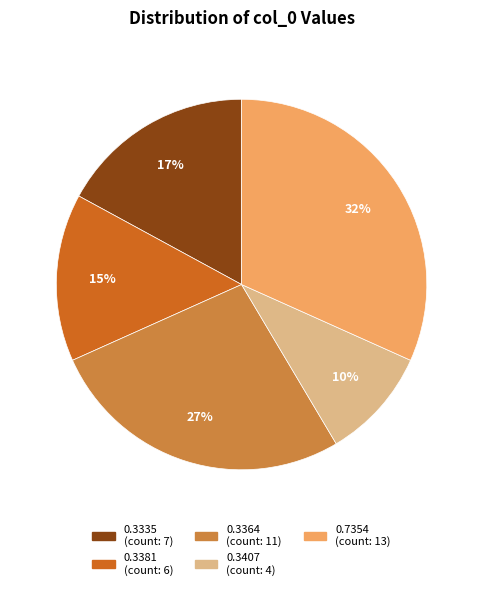

Does any single category account for the majority?

No